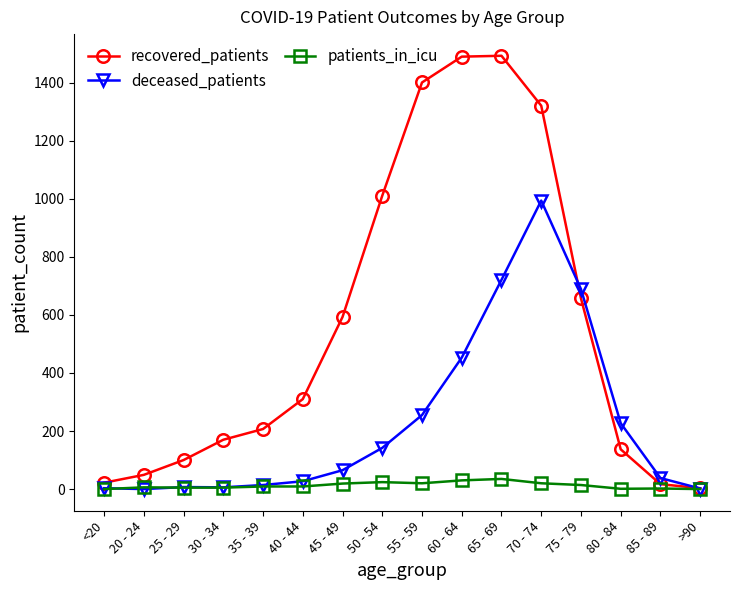

In deceased_patients, how many points are higher than both neighbors (excluding endpoints)?

2